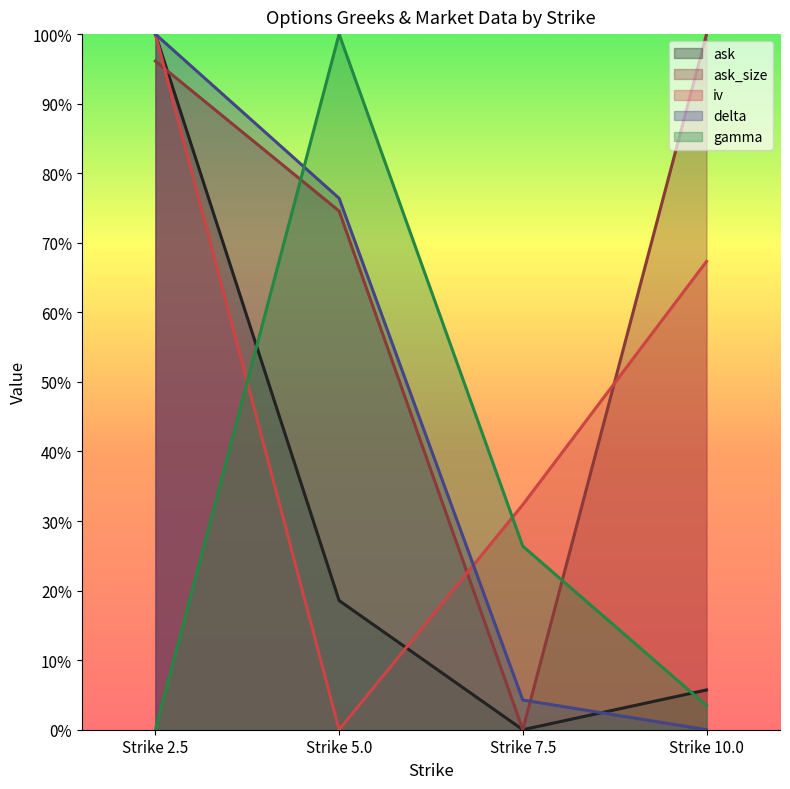

List the series in order of their peak value, lowest first.

ask, ask_size, iv, delta, gamma